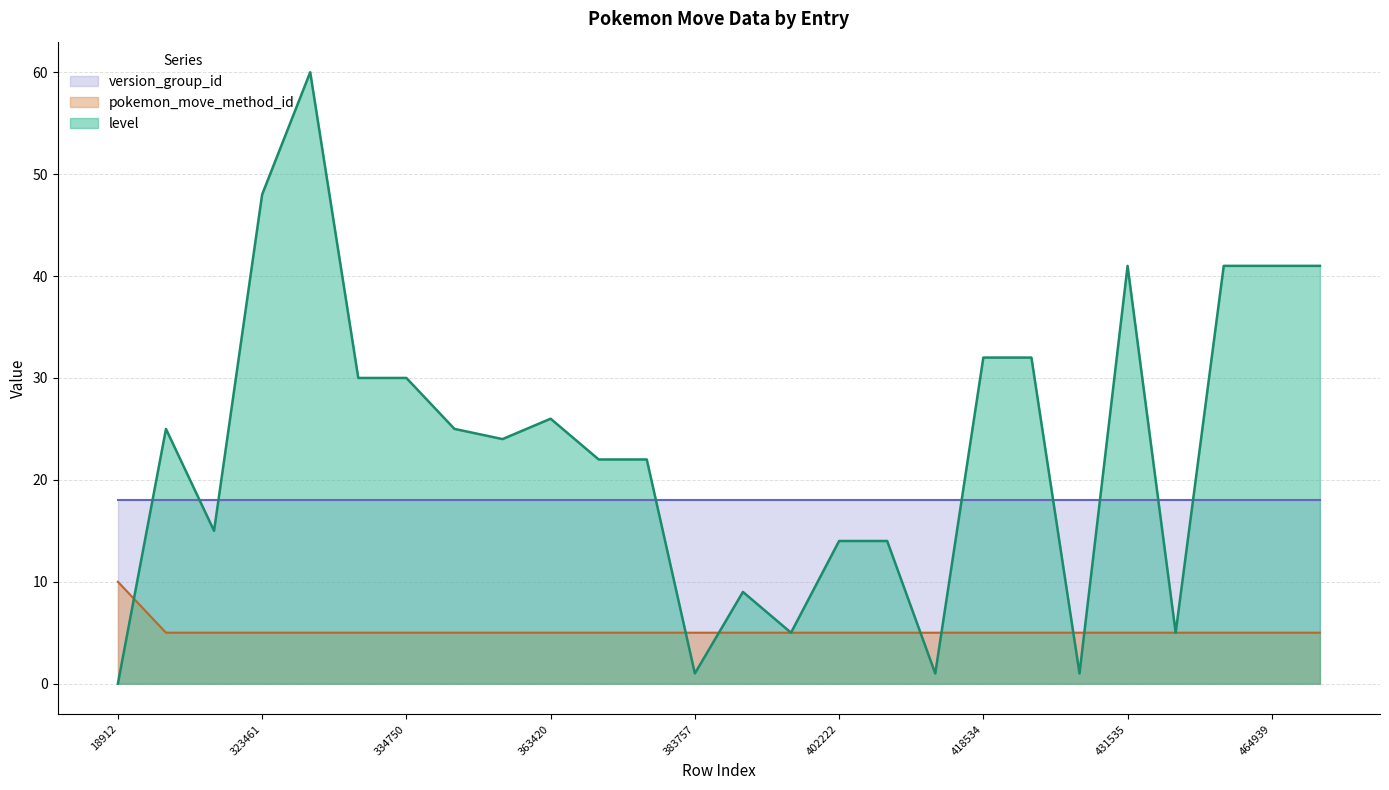

How many values in the level series are below 25?

13